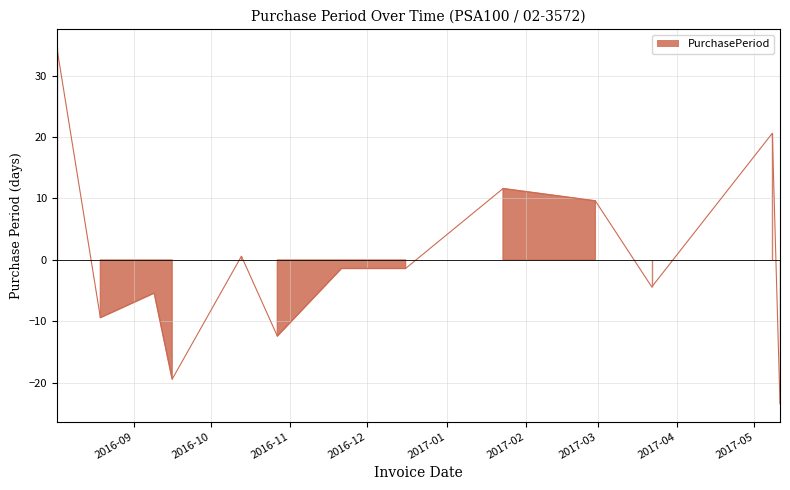

How many interior local valleys (lower than both neighbors) does the data have?

4